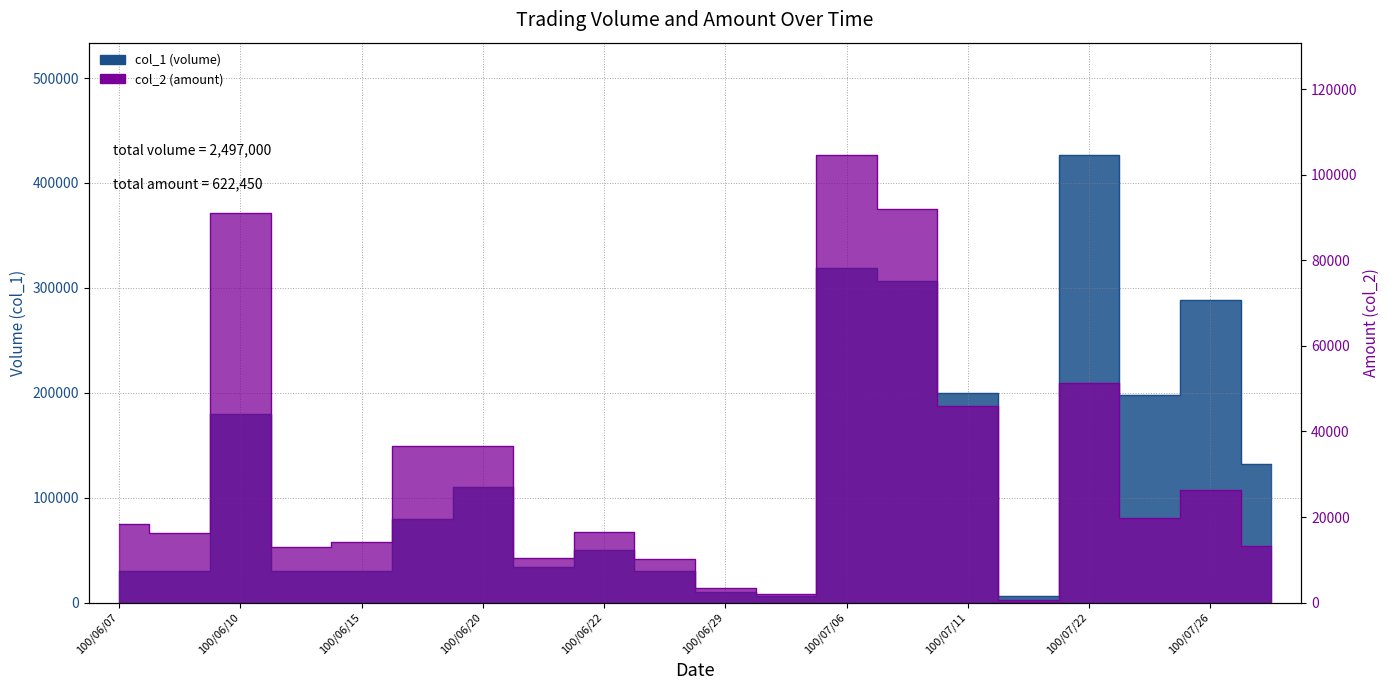

Where does the col_2 (amount) series first go above 18300?

100/06/10